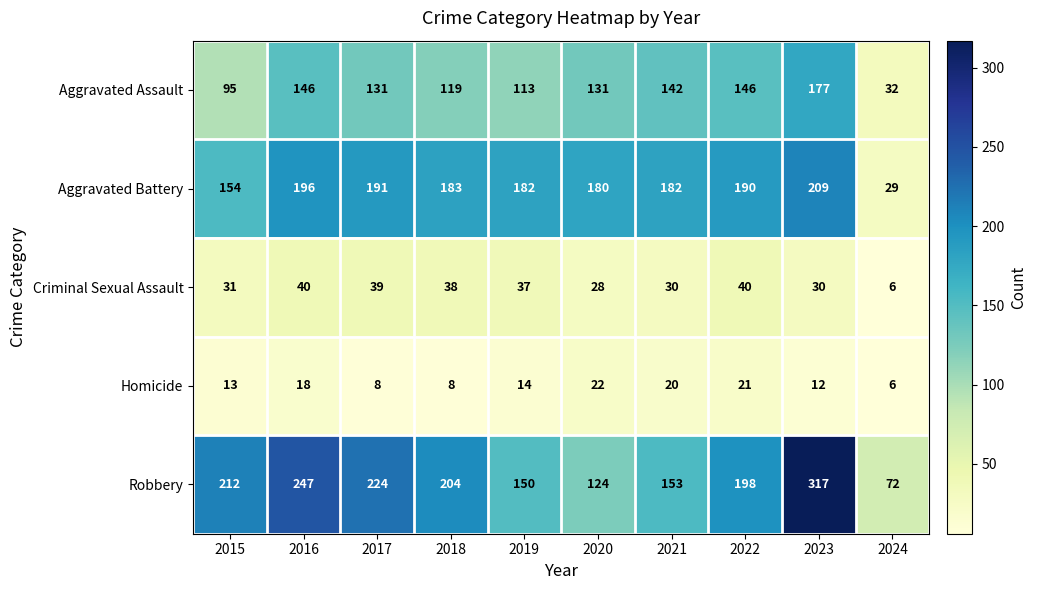

What is the total value across all series at 2020?

485